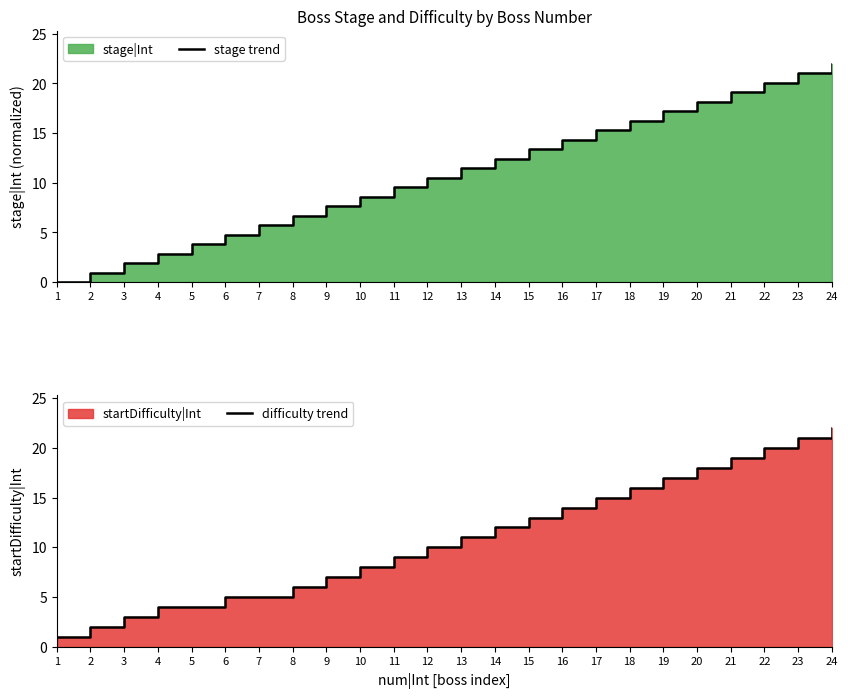

What is the value of the stage trend point at the 15th from the left?

13.4